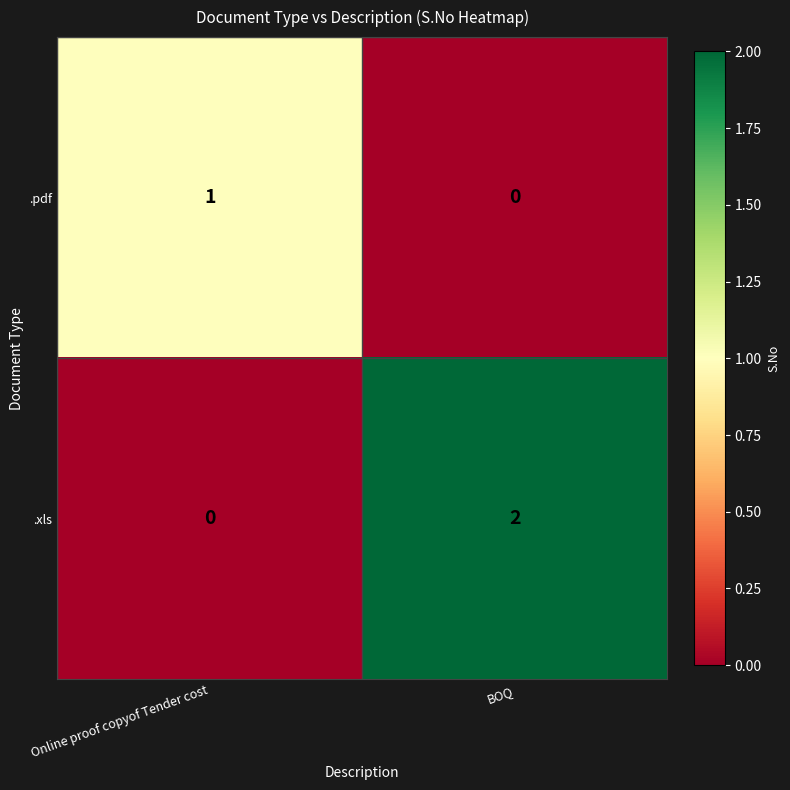

List the series in order of their overall mean, highest first.

.xls, .pdf